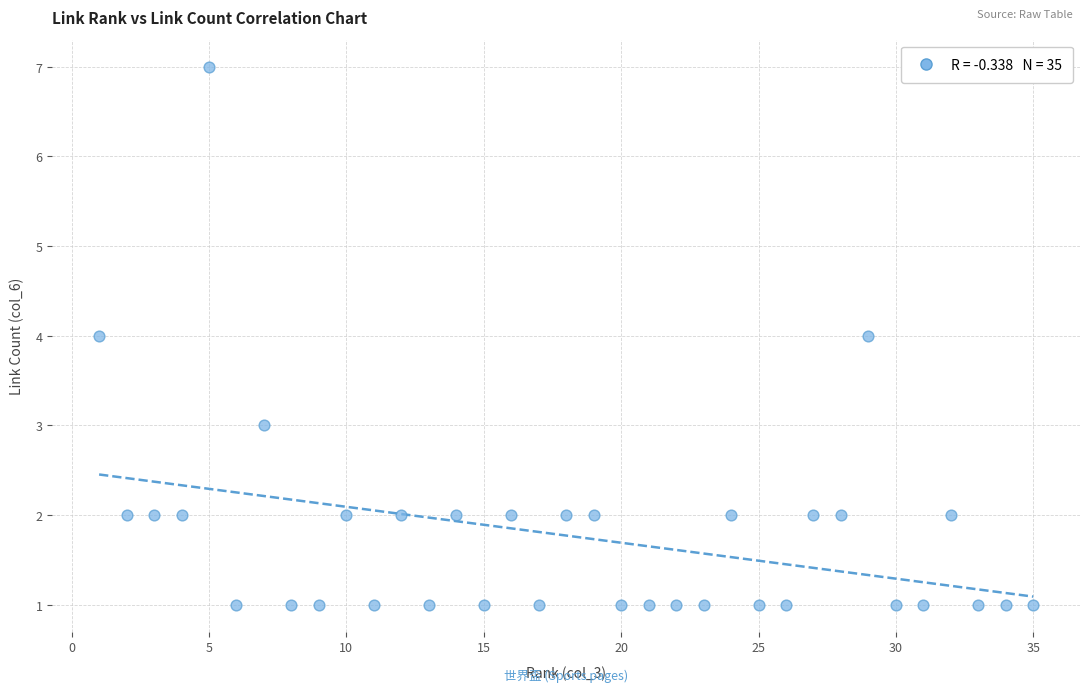

What is the range of Y values (max minus min)?

6